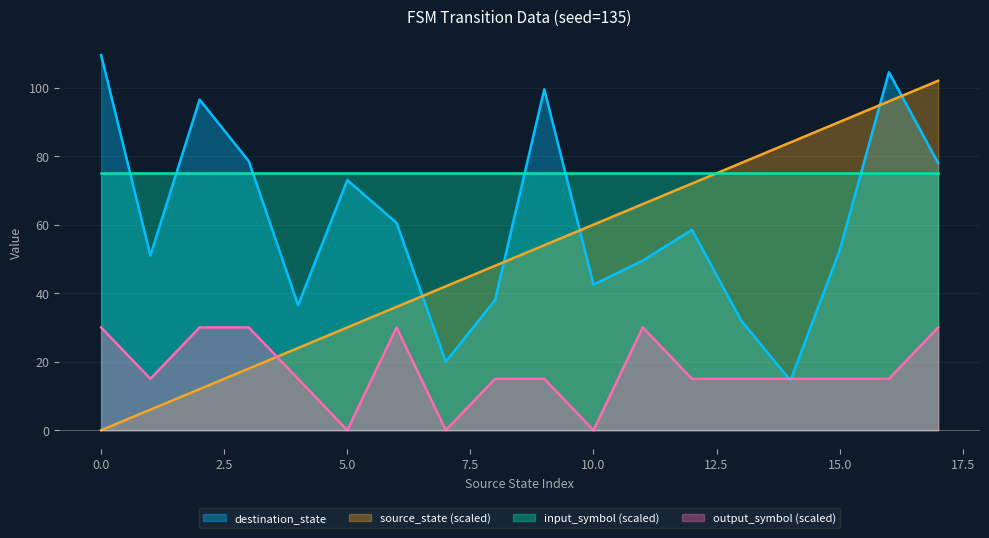

Which series has the largest range (max minus min)?

source_state (scaled)